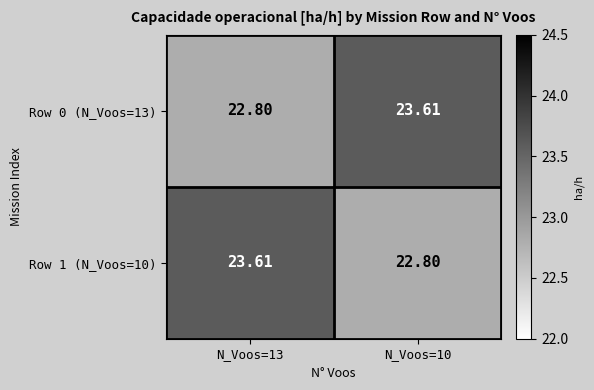

What is the spread (max minus min) of values at N_Voos=10?

0.8